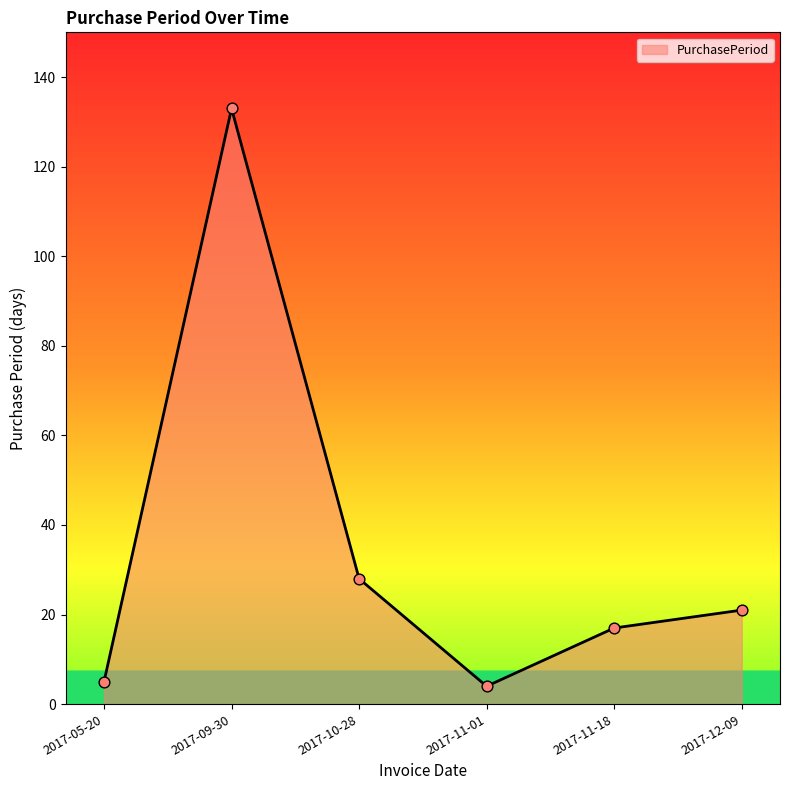

What is the change in value from 2017-11-01 to 2017-11-18?

+13